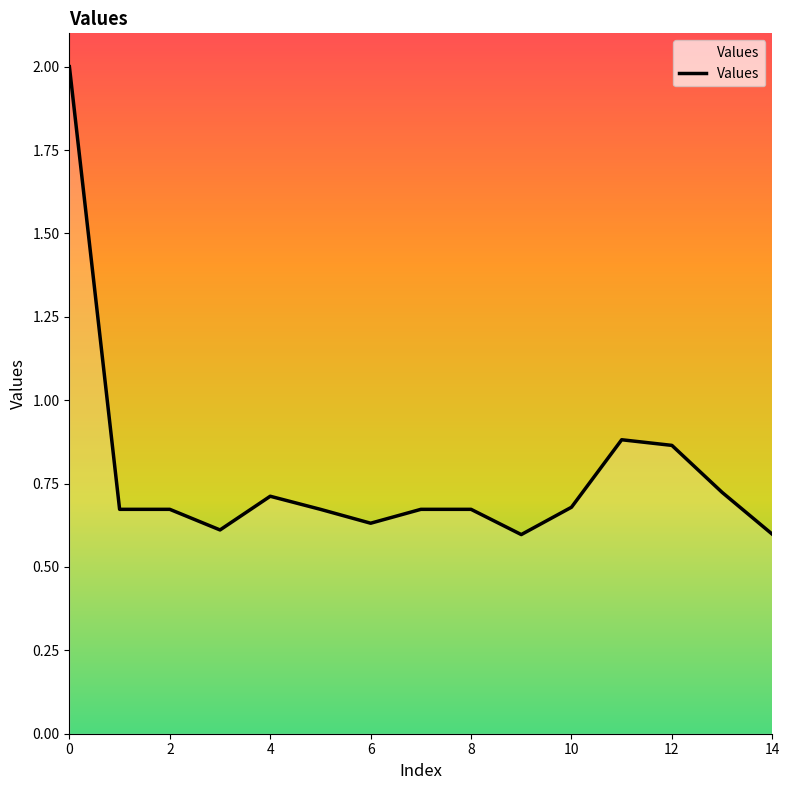

What is the maximum value shown in the chart?

2.0